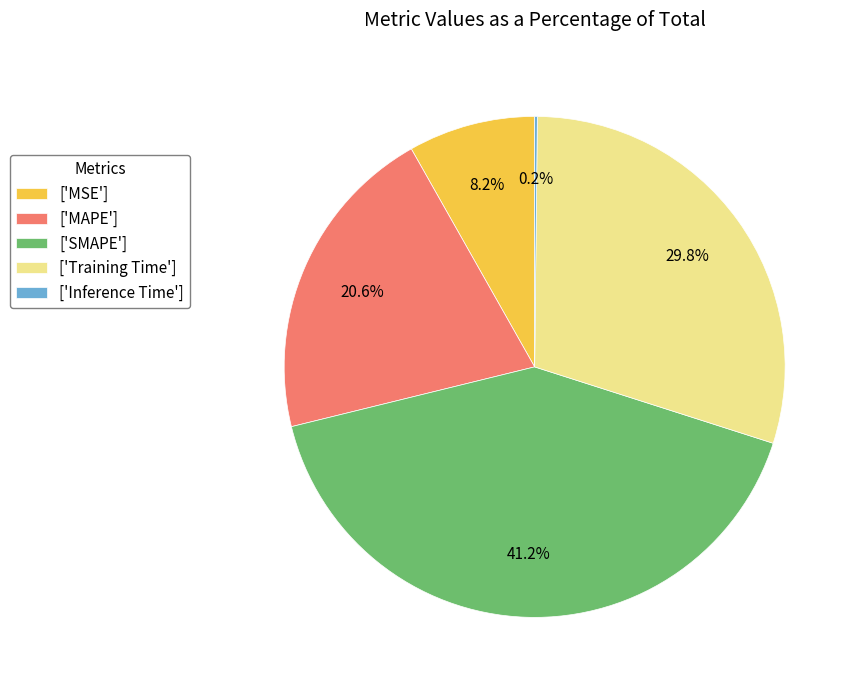

Between ['Training Time'] and ['MSE'], which is larger?

['Training Time']